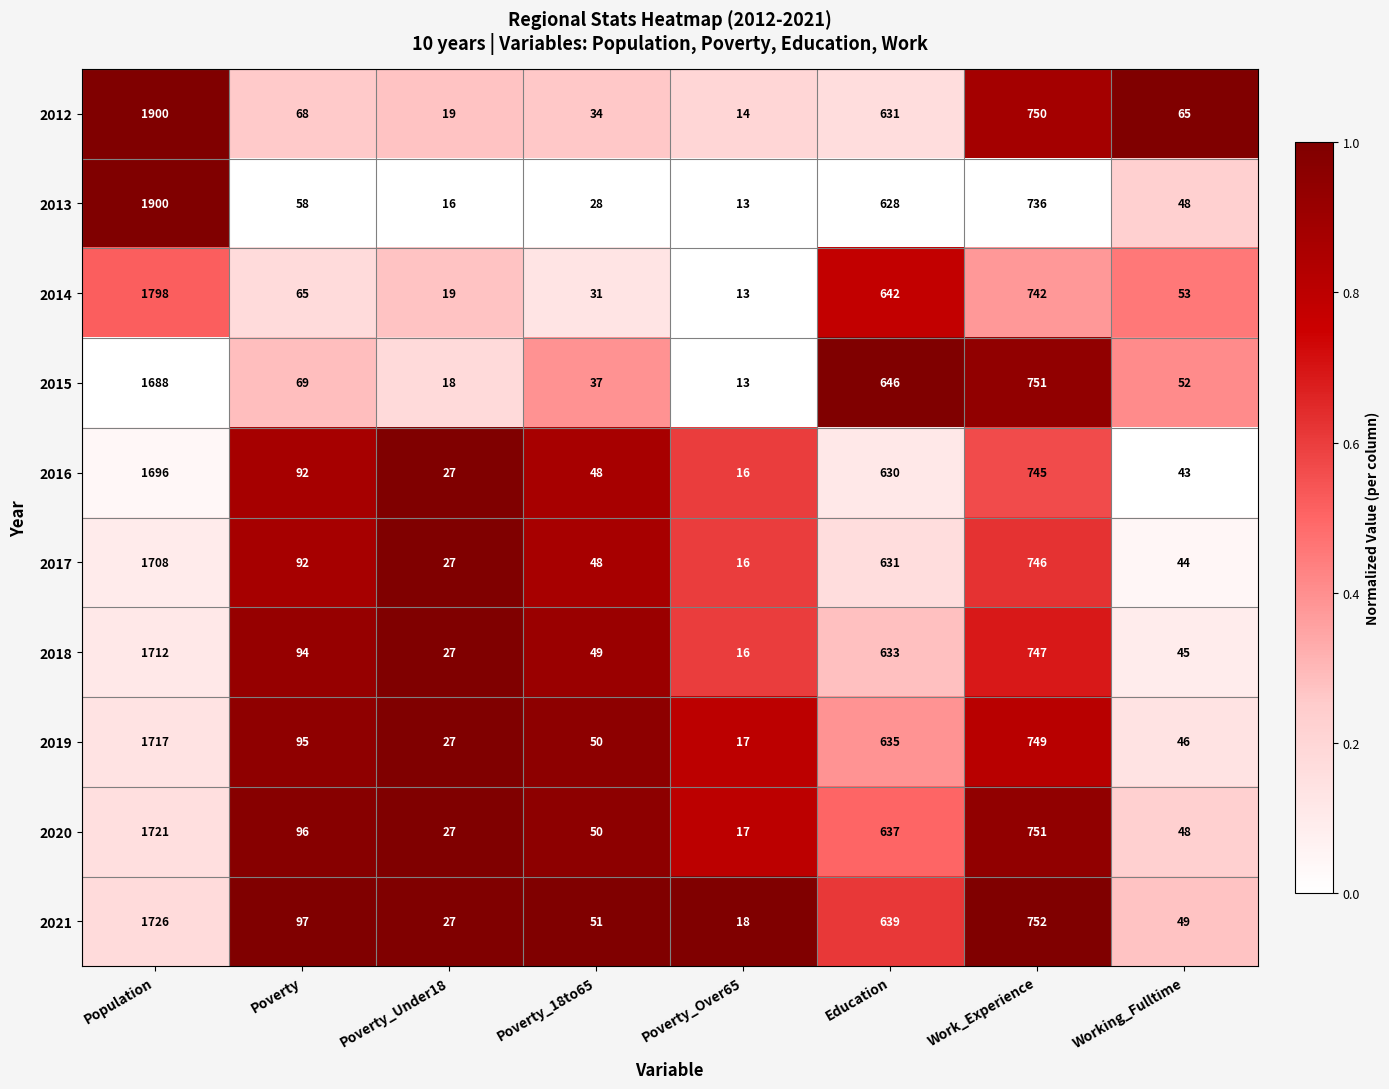

At which category does the chart reach its peak across all series?

Population